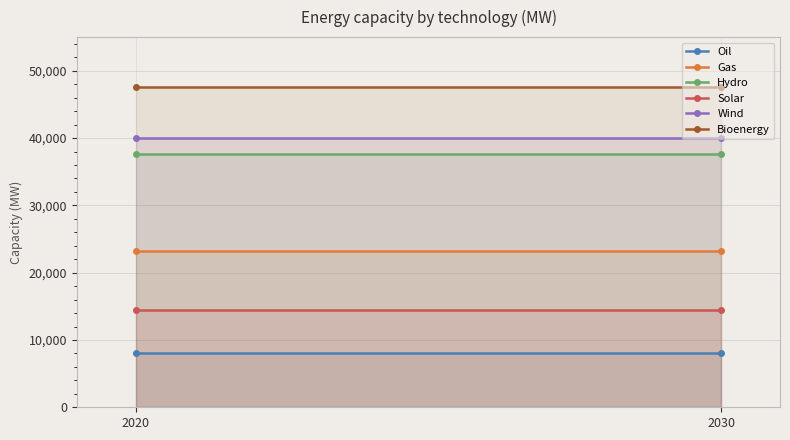

At 2030, list the series in order from largest to smallest.

Bioenergy, Wind, Hydro, Gas, Solar, Oil